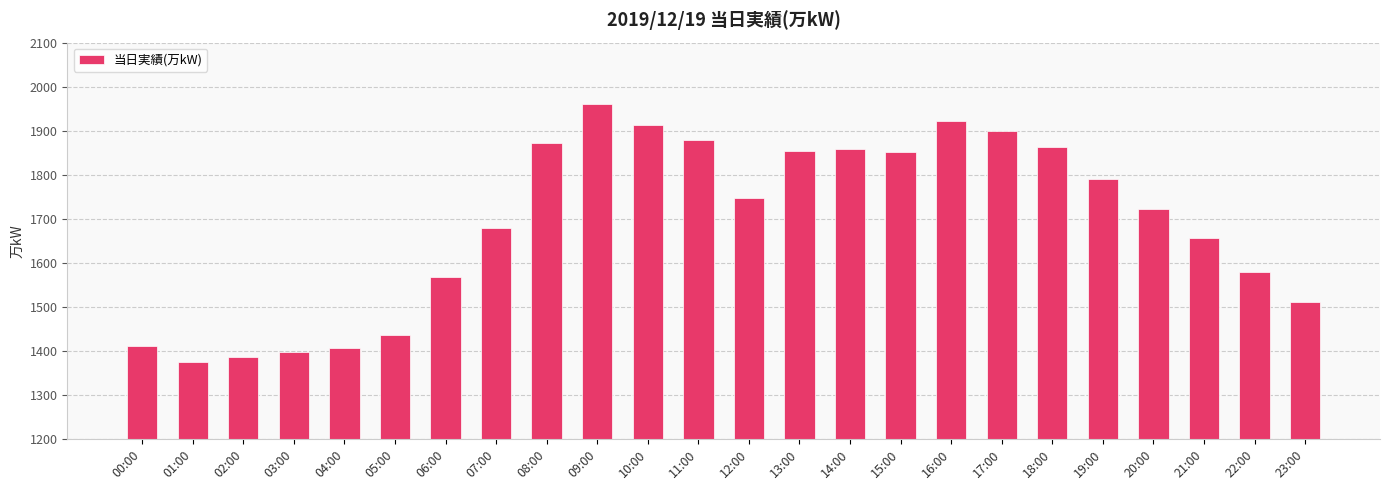

What is the ratio of the value at 00:00 to the value at 07:00?

0.8